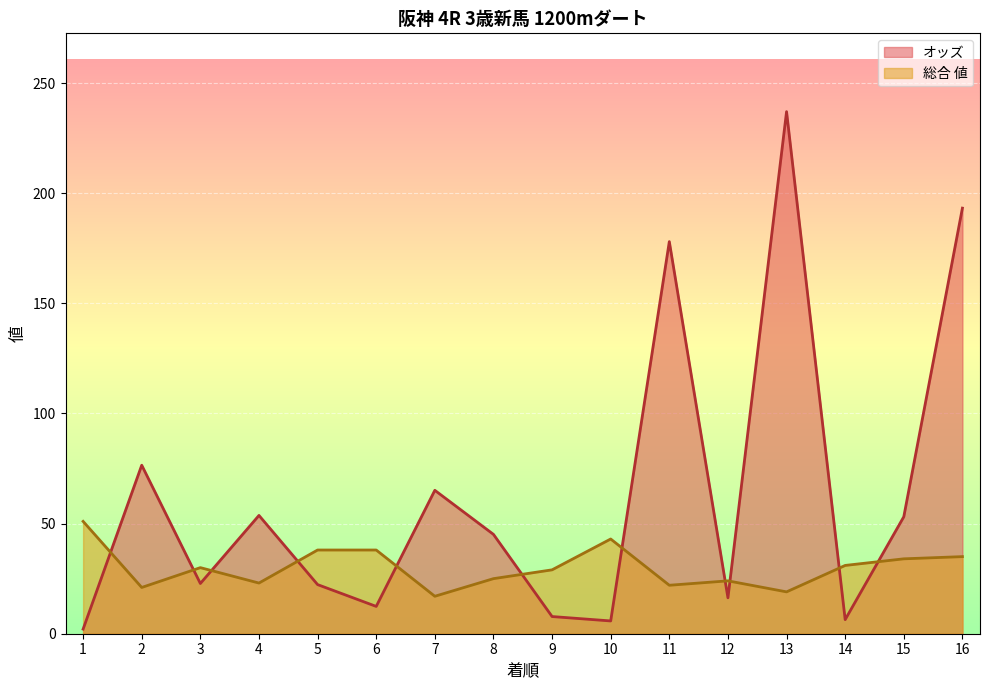

Reading left to right, extract all data points from this chart.

オッズ: 1=2.1	2=76.5	3=22.8	4=53.7	5=22.3	6=12.4	7=65.1	8=45.1	9=7.8	10=5.8	11=178.0	12=16.3	13=237.0	14=6.4	15=53.1	16=193.2
総合値: 1=51.0	2=21.0	3=30.0	4=23.0	5=38.0	6=38.0	7=17.0	8=25.0	9=29.0	10=43.0	11=22.0	12=24.0	13=19.0	14=31.0	15=34.0	16=35.0